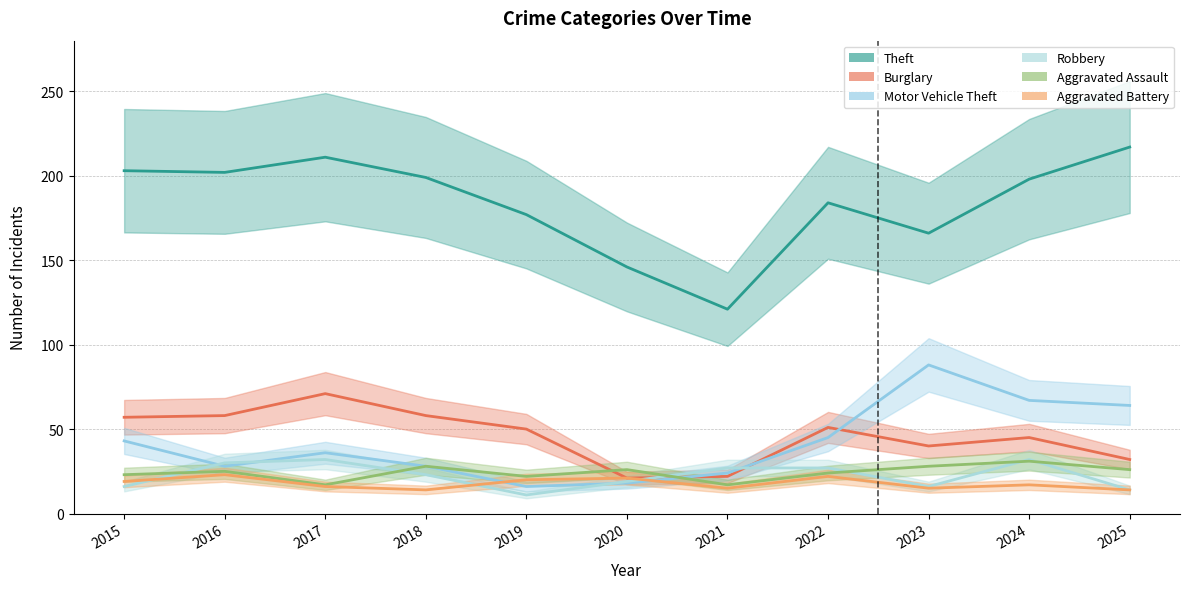

What is the difference between the Aggravated Assault values at 2020 and 2024?

5